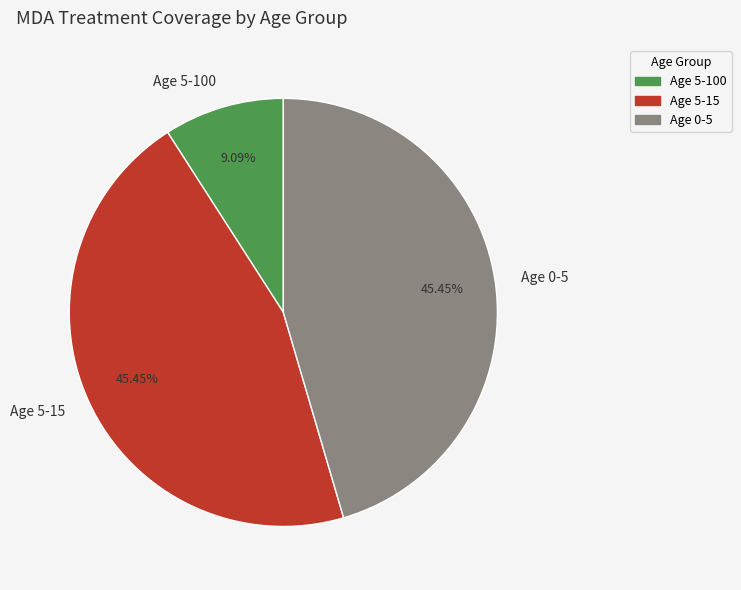

Is Age 5-100 the majority of the pie?

No